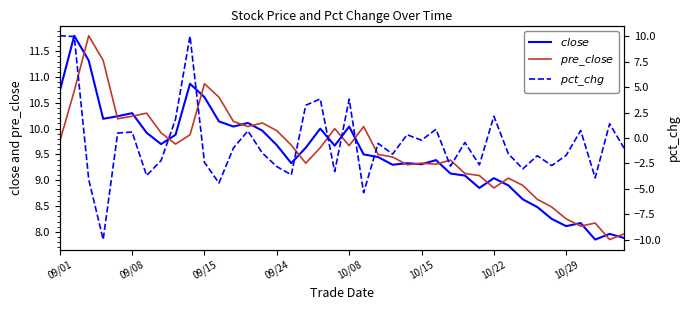

Is it true that $pct\_chg$ equals -0.4 at 28?

True